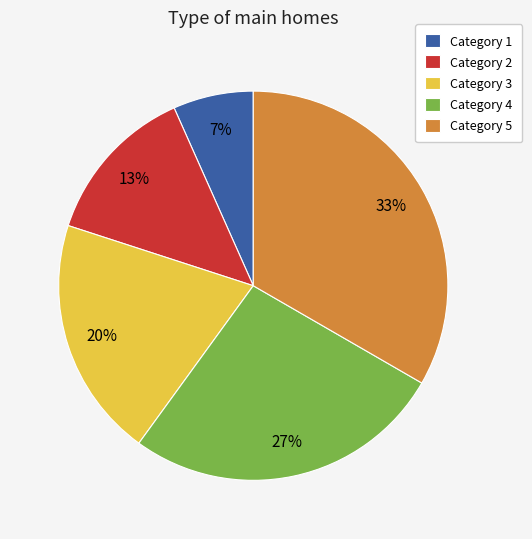

Rank the categories by value from highest to lowest.

Category 5, Category 4, Category 3, Category 2, Category 1